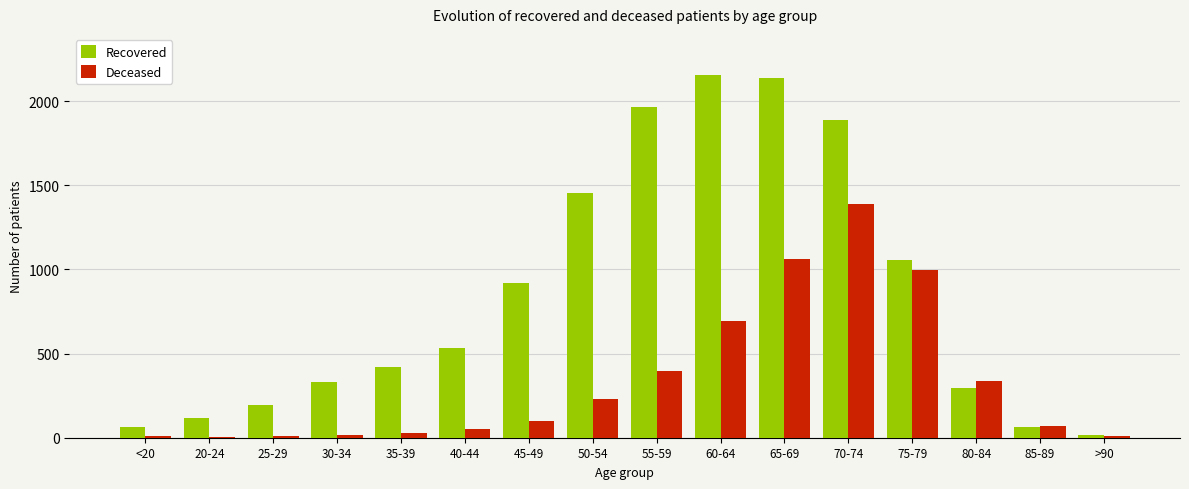

Between 25-29 and 75-79, which series saw the biggest shift?

Deceased